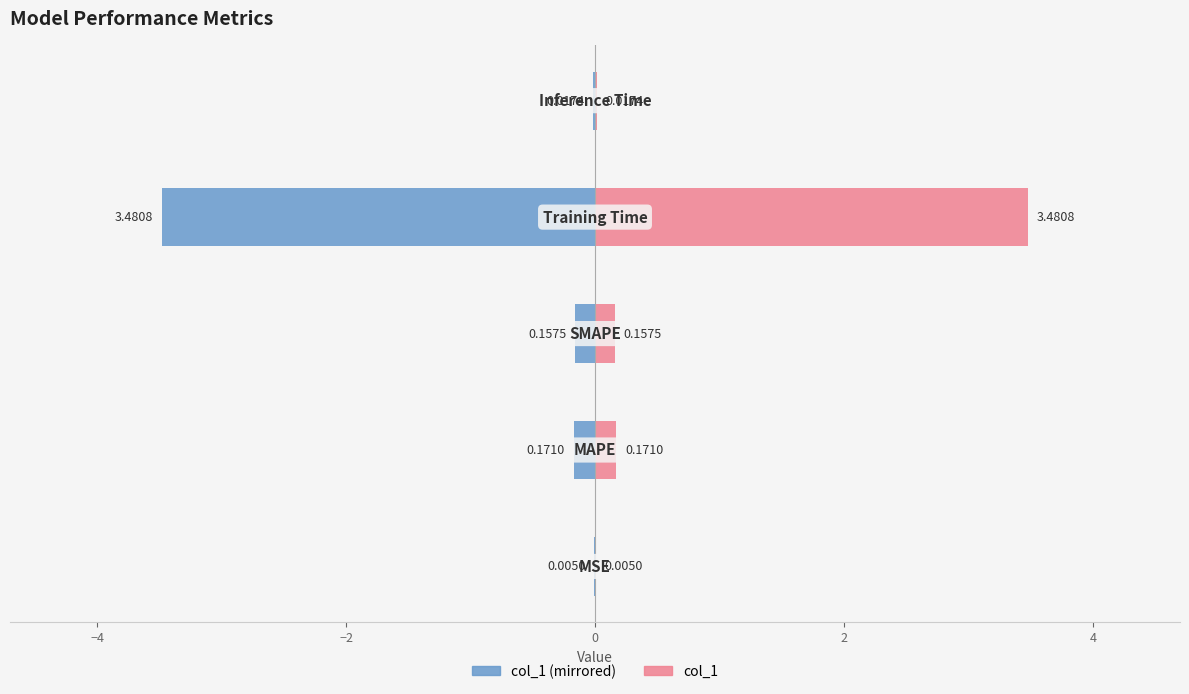

What is the sum of all col_1 values?

3.8